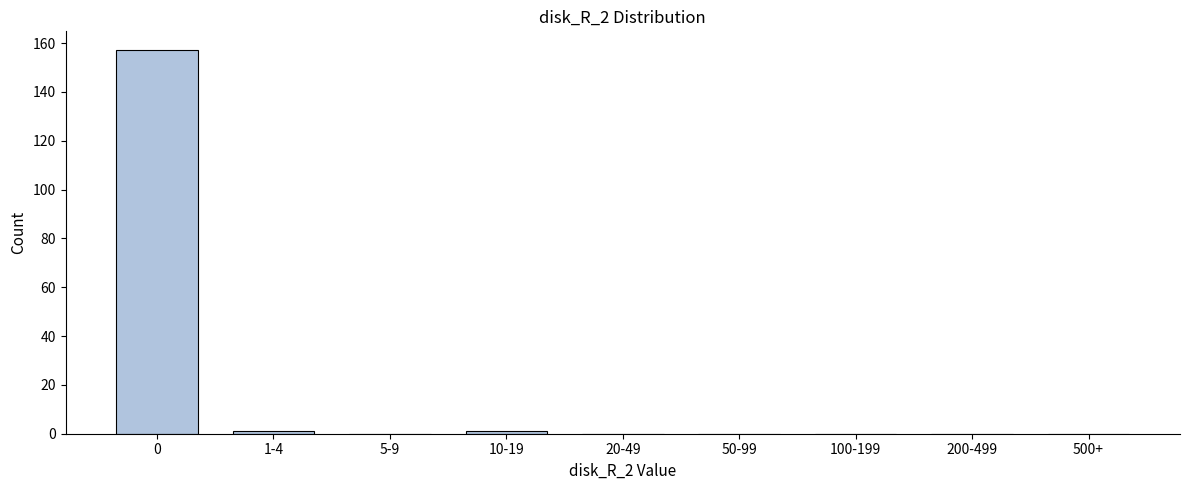

Reading left to right, what are all the values shown in this chart?

0=157	1-4=1	5-9=0	10-19=1	20-49=0	50-99=0	100-199=0	200-499=0	500+=0